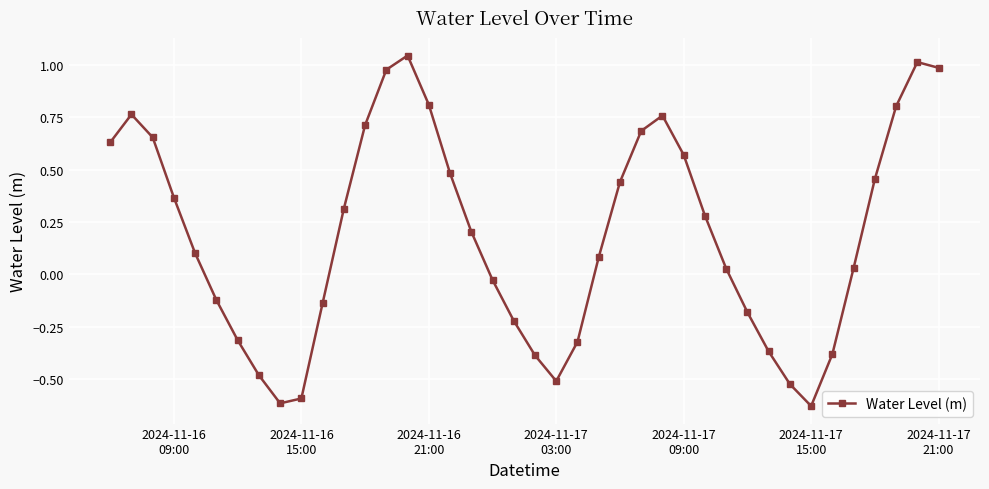

What is the difference between the second highest and second lowest values?

1.6